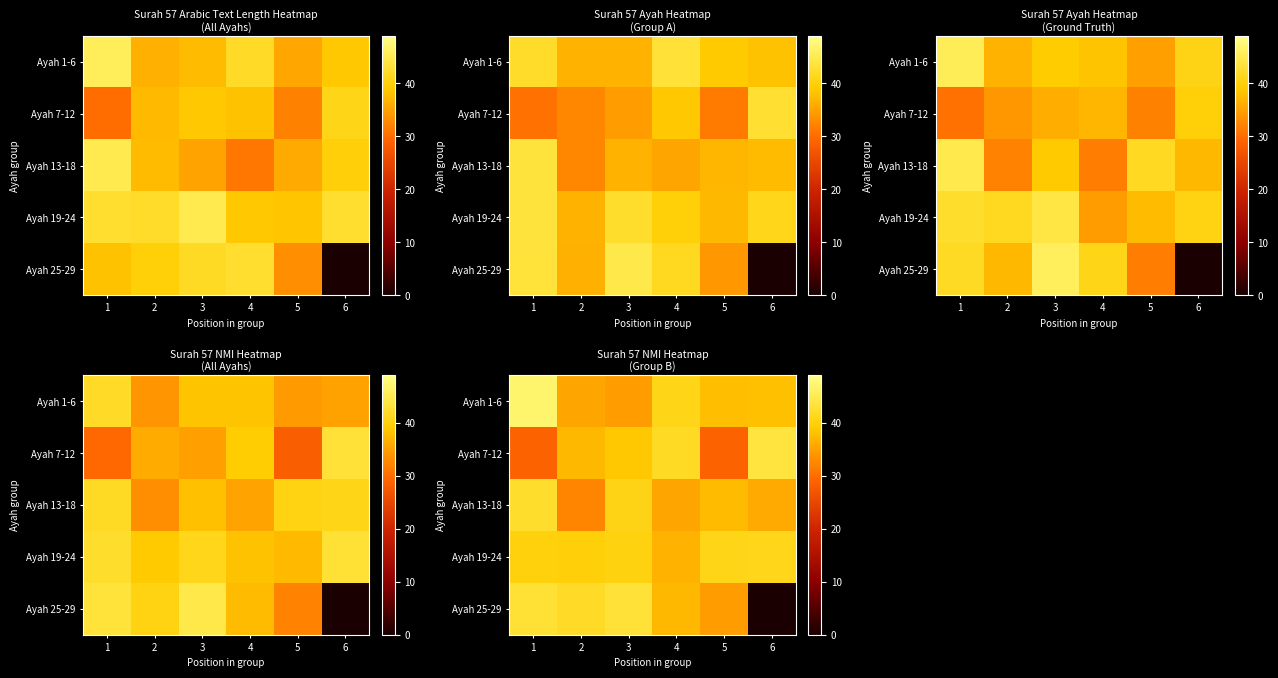

Which series changed the most between 2 and 6?

row_4